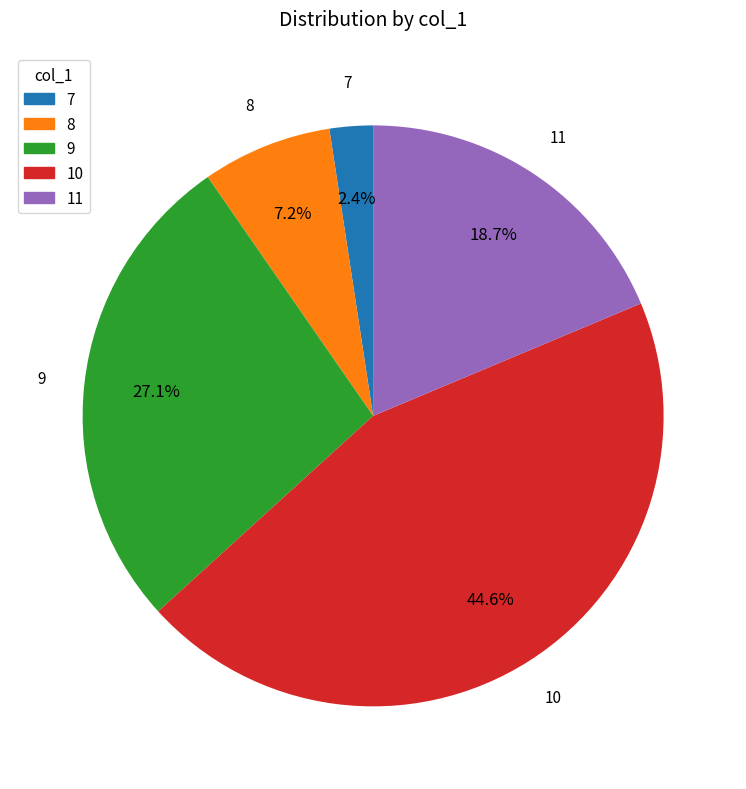

Combined, do 10 and 8 account for over 50%?

Yes